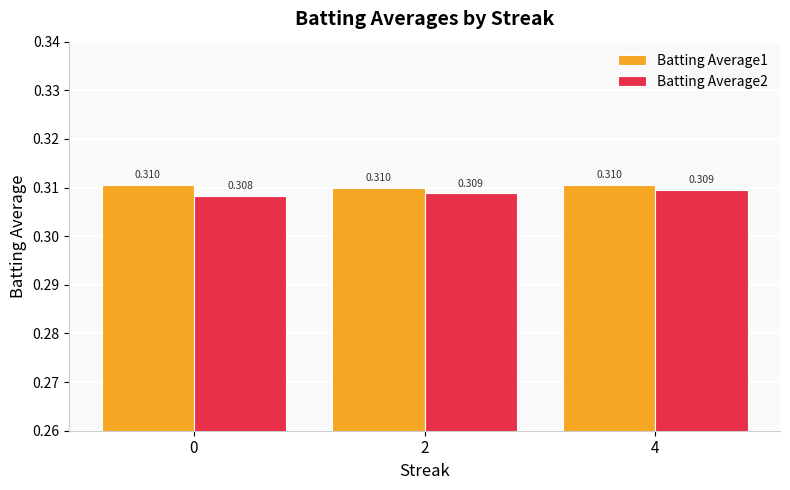

Count the number of data series in this chart.

2